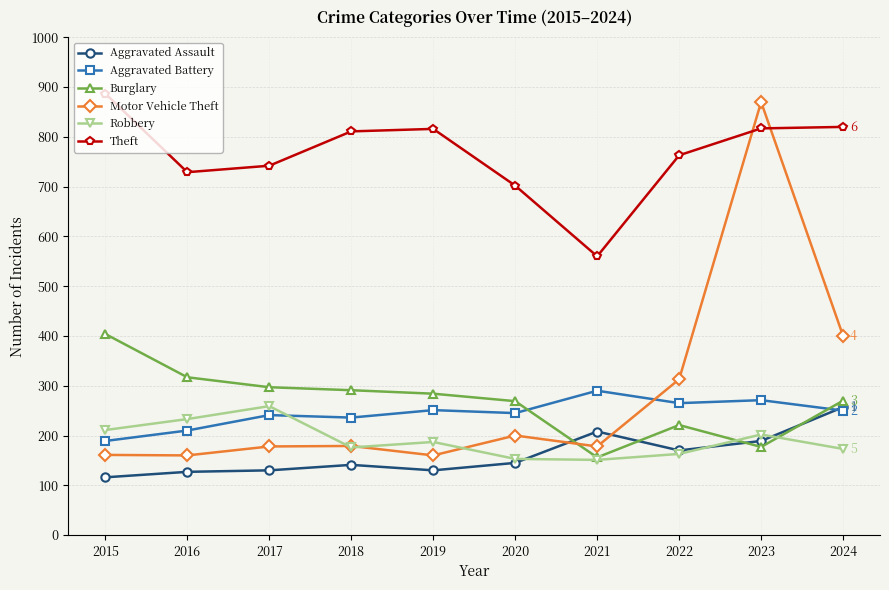

Which series has the widest spread of values?

Motor Vehicle Theft